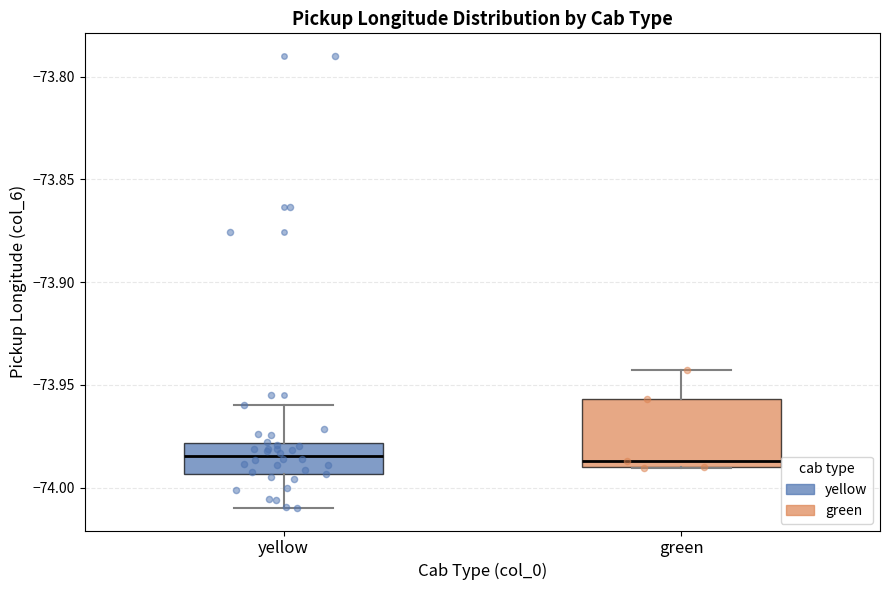

Reading left to right, transcribe this box plot: for each box, give where its median line is, the range the box spans, and where its two whiskers end, as read against the y-axis. The values are not printed on the chart, so give them approximately, as read against the axis.

yellow: median -73.985, box -73.995 to -73.980, whiskers -74.010 to -73.960
green: median -73.985, box -73.990 to -73.955, whiskers -73.990 to -73.945